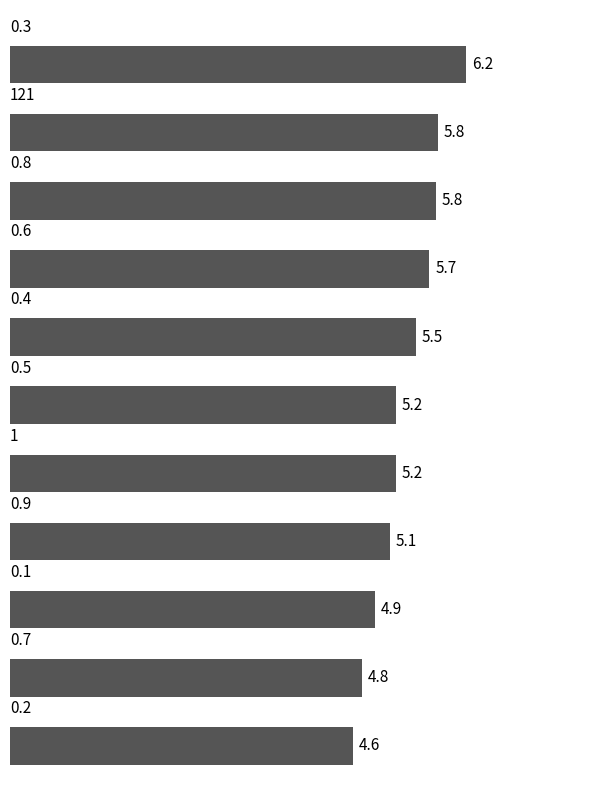

What is the average value?

5.3